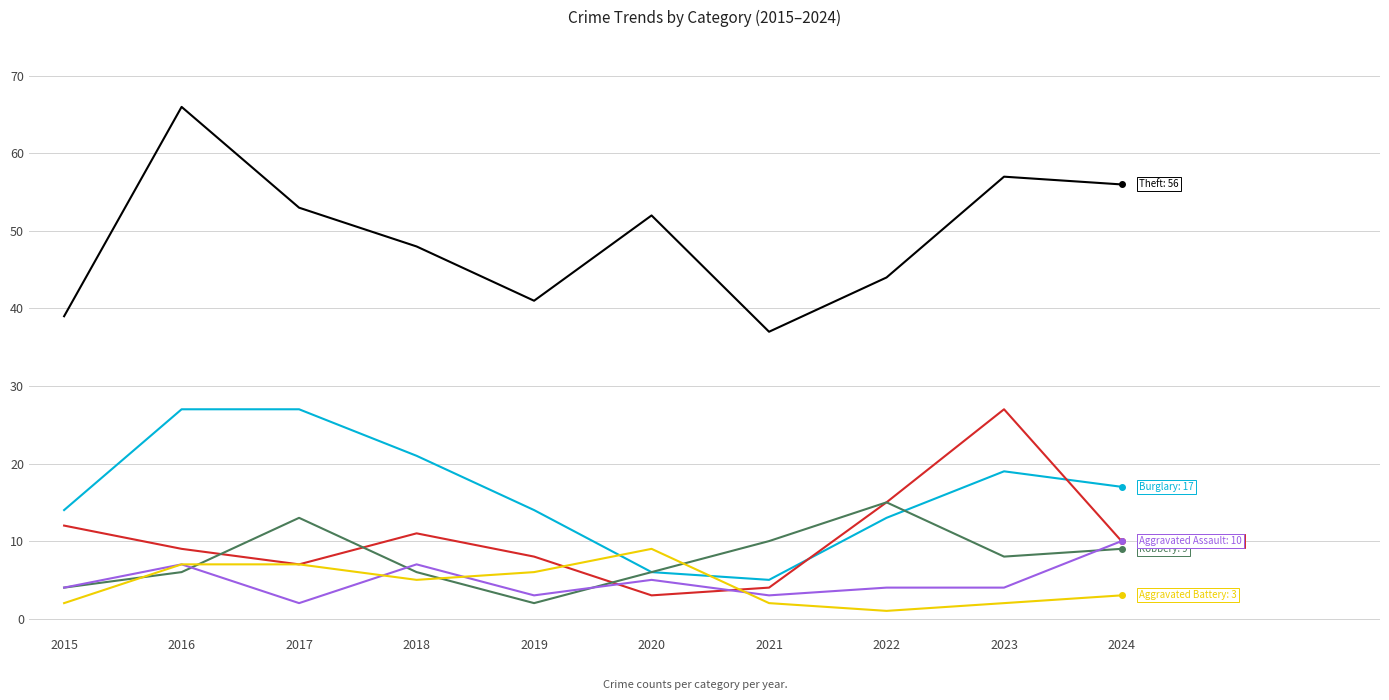

What is the total value across all series at 2023?

117